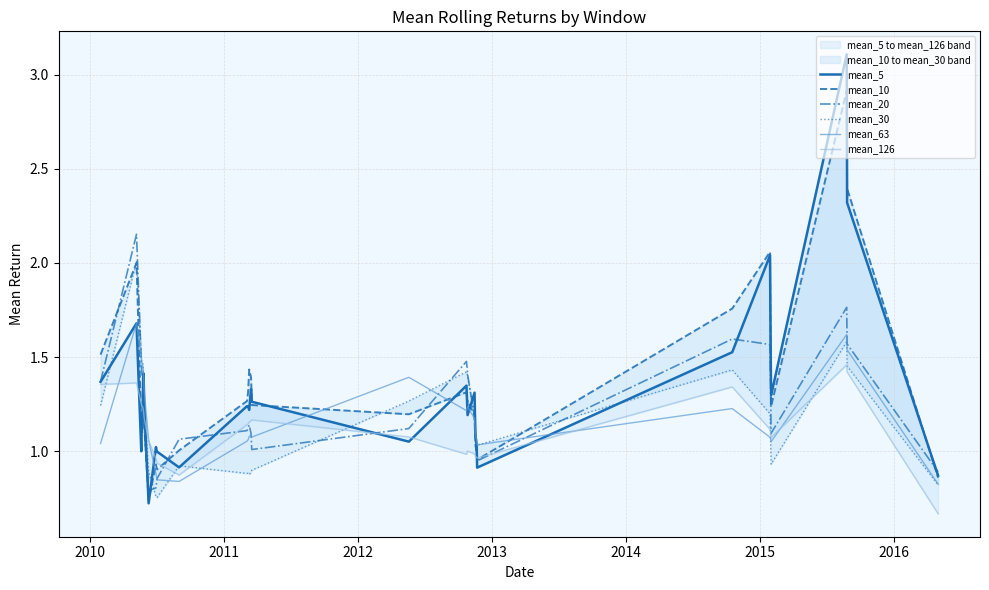

In mean_126, how many points are lower than both neighbors (excluding endpoints)?

4